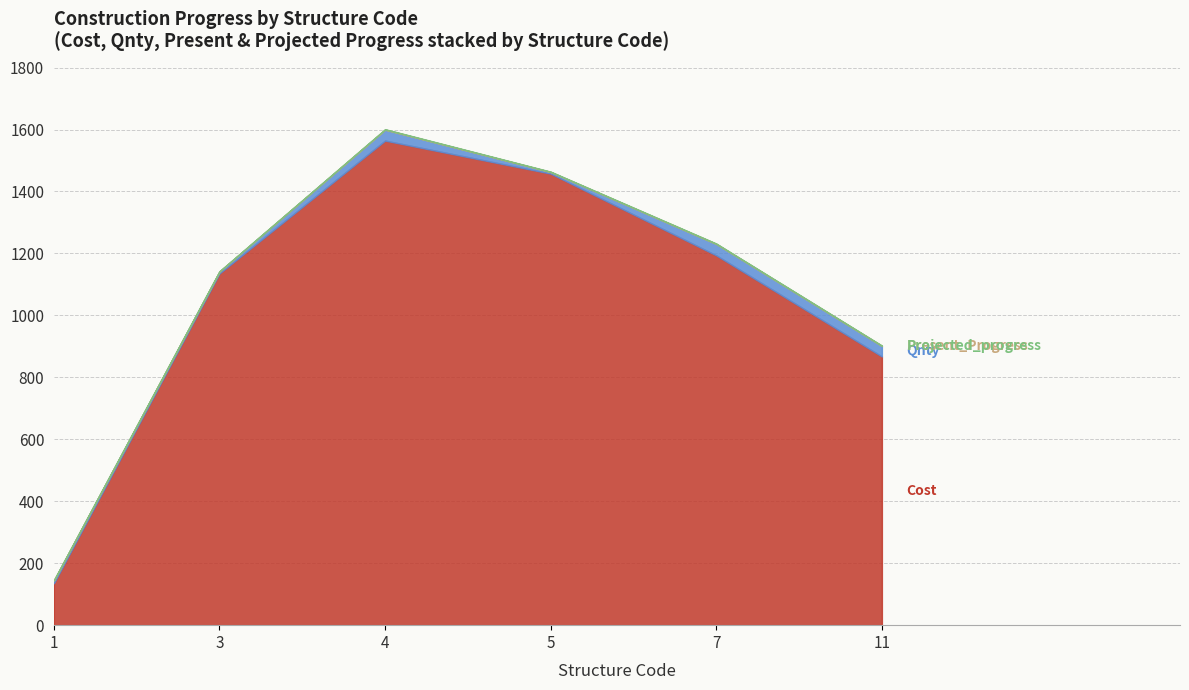

Reading right to left, list all the values displayed in this chart.

Cost: 867.3	1193.8	1457.8	1564.3	1135.5	135.2
Qnty: 33.8	36.6	5.0	34.9	6.0	9.0
Present_Progress: 0.6	0.8	0.5	1.0	0.5	0.3
Projected_progress: 1.0	1.0	1.0	1.0	0.8	0.8